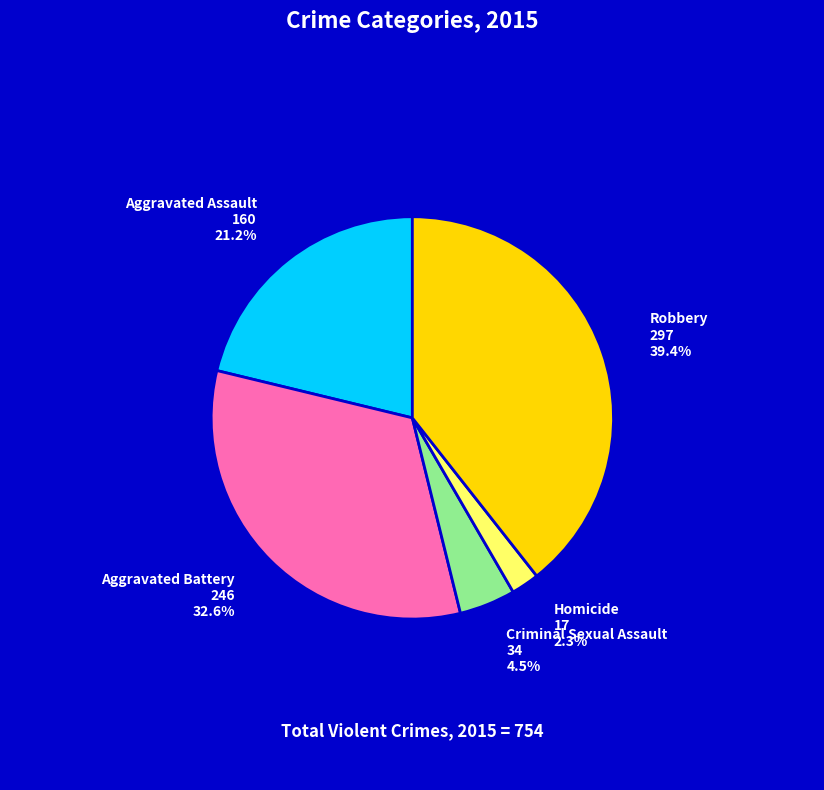

How many segments does this pie chart have?

5